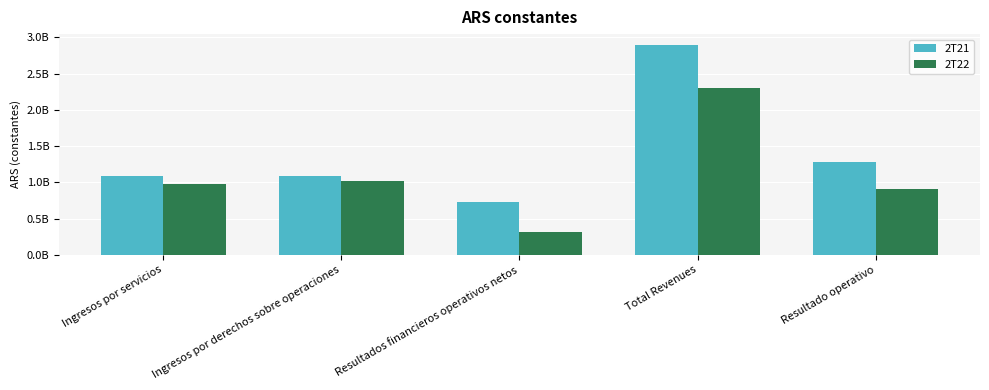

What is the difference between the 2T21 values at Ingresos por servicios and Total Revenues?

1806156257